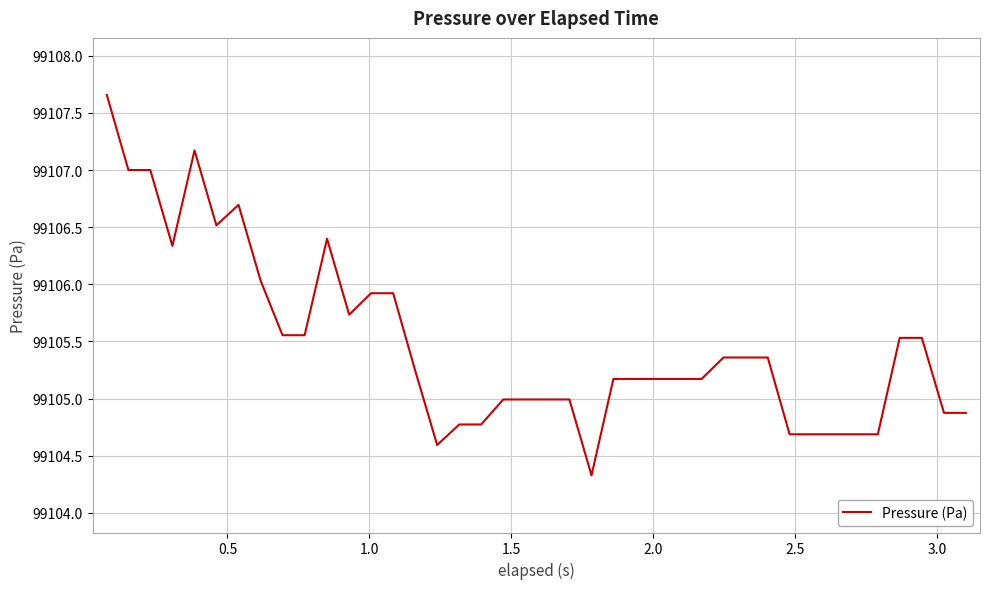

What is the difference between the maximum and minimum values?

3.3